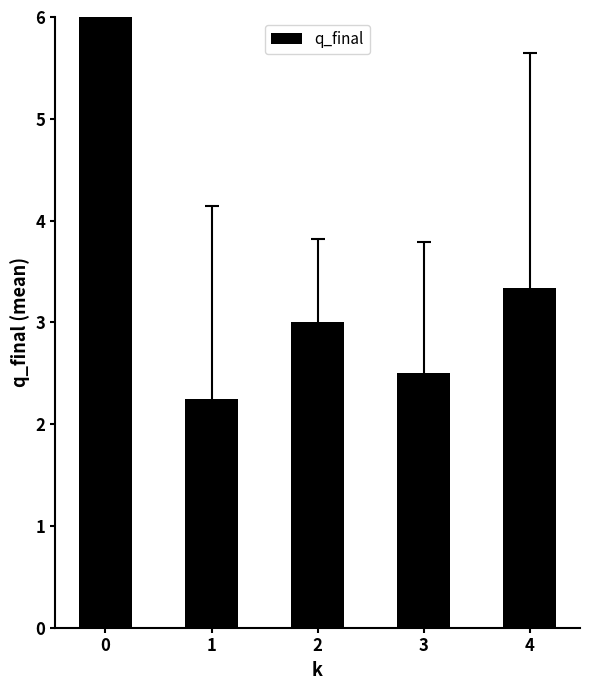

List the labels in order of value, largest first.

0, 4, 2, 3, 1